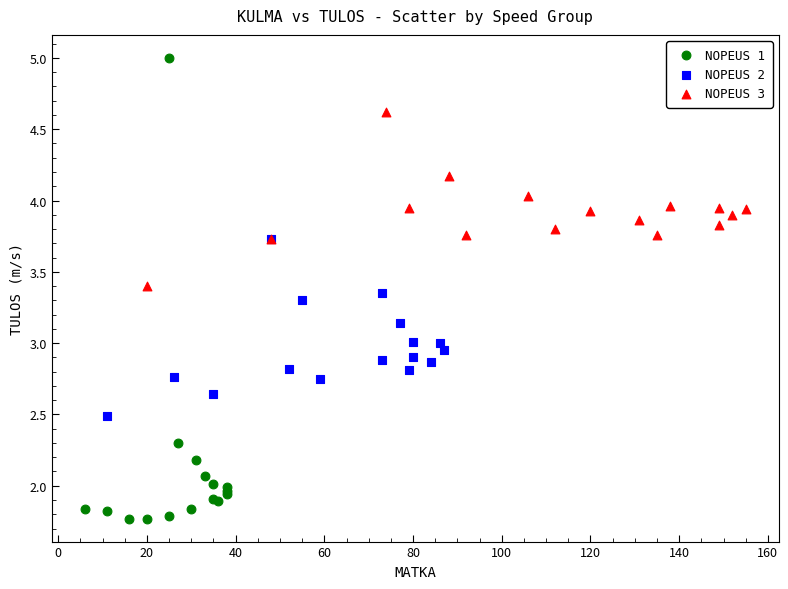

Which series reaches the minimum Y coordinate?

NOPEUS 1